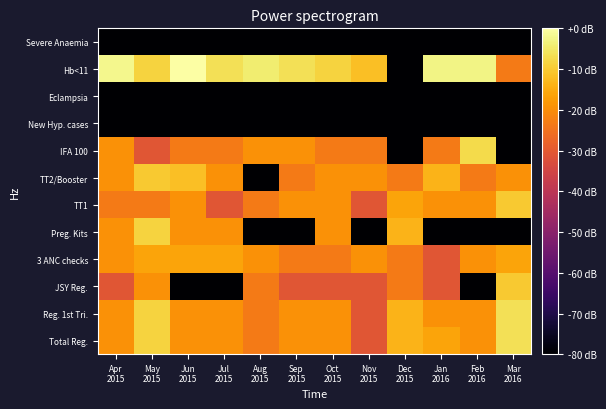

Reading right to left, transcribe all the data shown in this chart.

Total Reg.: Mar
2016=20.0	Feb
2016=9.6	Jan
2016=12.1	Dec
2015=14.0	Nov
2015=0.1	Oct
2015=9.6	Sep
2015=9.6	Aug
2015=6.1	Jul
2015=9.6	Jun
2015=9.6	May
2015=18.1	Apr
2015=9.6
Reg. 1st Tri.: Mar
2016=20.0	Feb
2016=9.6	Jan
2016=9.6	Dec
2015=14.0	Nov
2015=0.1	Oct
2015=9.6	Sep
2015=9.6	Aug
2015=6.1	Jul
2015=9.6	Jun
2015=9.6	May
2015=18.1	Apr
2015=9.6
JSY Reg.: Mar
2016=16.9	Feb
2016=-40.0	Jan
2016=0.1	Dec
2015=6.1	Nov
2015=0.1	Oct
2015=0.1	Sep
2015=0.1	Aug
2015=6.1	Jul
2015=-40.0	Jun
2015=-40.0	May
2015=9.6	Apr
2015=0.1
3 ANC checks: Mar
2016=12.1	Feb
2016=9.6	Jan
2016=0.1	Dec
2015=6.1	Nov
2015=9.6	Oct
2015=6.1	Sep
2015=6.1	Aug
2015=9.6	Jul
2015=12.1	Jun
2015=12.1	May
2015=12.1	Apr
2015=9.6
Preg. Kits: Mar
2016=-40.0	Feb
2016=-40.0	Jan
2016=-40.0	Dec
2015=14.0	Nov
2015=-40.0	Oct
2015=9.6	Sep
2015=-40.0	Aug
2015=-40.0	Jul
2015=9.6	Jun
2015=9.6	May
2015=18.1	Apr
2015=9.6
TT1: Mar
2016=16.9	Feb
2016=9.6	Jan
2016=9.6	Dec
2015=12.1	Nov
2015=0.1	Oct
2015=9.6	Sep
2015=9.6	Aug
2015=6.1	Jul
2015=0.1	Jun
2015=9.6	May
2015=6.1	Apr
2015=6.1
TT2/Booster: Mar
2016=9.6	Feb
2016=6.1	Jan
2016=14.0	Dec
2015=6.1	Nov
2015=9.6	Oct
2015=9.6	Sep
2015=6.1	Aug
2015=-40.0	Jul
2015=9.6	Jun
2015=15.6	May
2015=16.9	Apr
2015=9.6
IFA 100: Mar
2016=-40.0	Feb
2016=19.1	Jan
2016=6.1	Dec
2015=-40.0	Nov
2015=6.1	Oct
2015=6.1	Sep
2015=9.6	Aug
2015=9.6	Jul
2015=6.1	Jun
2015=6.1	May
2015=0.1	Apr
2015=9.6
New Hyp. cases: Mar
2016=-40.0	Feb
2016=-40.0	Jan
2016=-40.0	Dec
2015=-40.0	Nov
2015=-40.0	Oct
2015=-40.0	Sep
2015=-40.0	Aug
2015=-40.0	Jul
2015=-40.0	Jun
2015=-40.0	May
2015=-40.0	Apr
2015=-40.0
Eclampsia: Mar
2016=-40.0	Feb
2016=-40.0	Jan
2016=-40.0	Dec
2015=-40.0	Nov
2015=-40.0	Oct
2015=-40.0	Sep
2015=-40.0	Aug
2015=-40.0	Jul
2015=-40.0	Jun
2015=-40.0	May
2015=-40.0	Apr
2015=-40.0
Hb<11: Mar
2016=6.1	Feb
2016=22.9	Jan
2016=22.9	Dec
2015=-40.0	Nov
2015=15.6	Oct
2015=18.1	Sep
2015=20.0	Aug
2015=21.6	Jul
2015=20.0	Jun
2015=25.1	May
2015=18.1	Apr
2015=23.5
Severe Anaemia: Mar
2016=-40.0	Feb
2016=-40.0	Jan
2016=-40.0	Dec
2015=-40.0	Nov
2015=-40.0	Oct
2015=-40.0	Sep
2015=-40.0	Aug
2015=-40.0	Jul
2015=-40.0	Jun
2015=-40.0	May
2015=-40.0	Apr
2015=-40.0